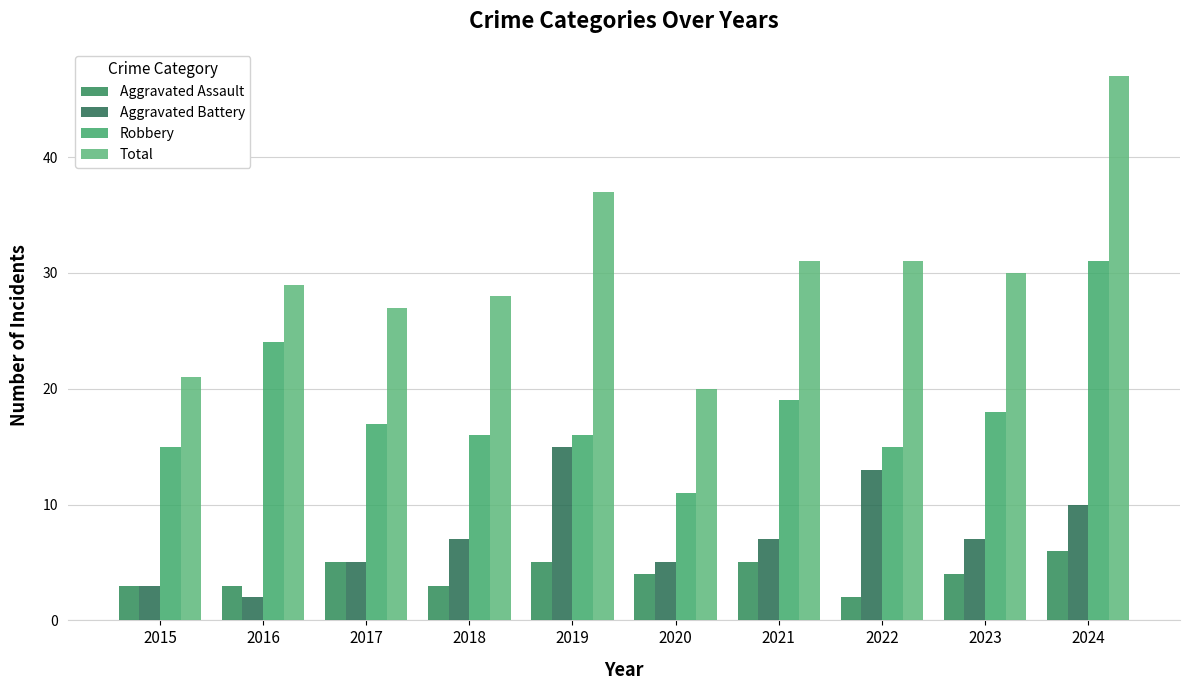

What is the value of the Aggravated Battery bar at the 1st from the left?

3